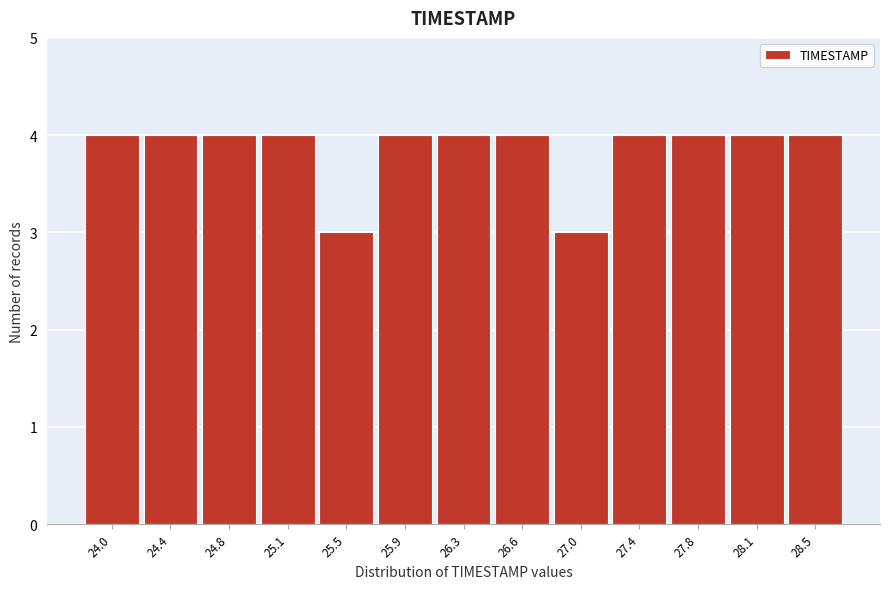

Reading left to right, extract all data points from this chart.

24.0=4	24.4=4	24.8=4	25.1=4	25.5=3	25.9=4	26.3=4	26.6=4	27.0=3	27.4=4	27.8=4	28.1=4	28.5=4